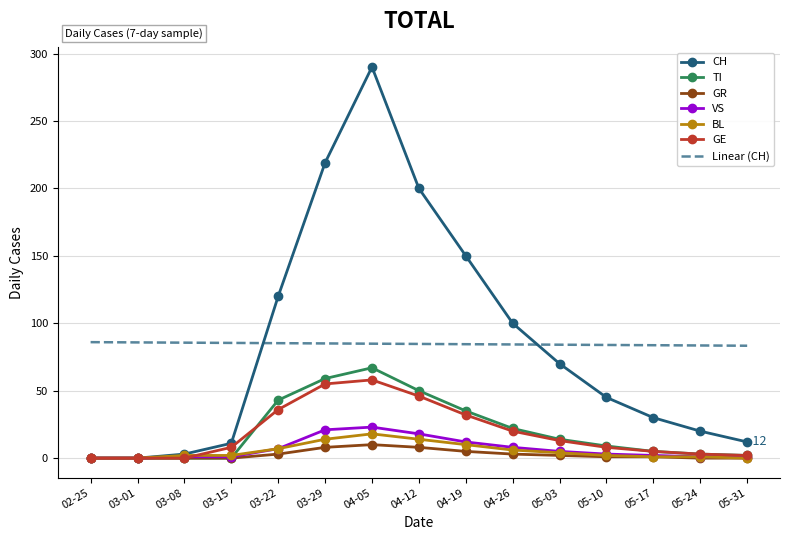

At which category is the sum across all series the highest?

04-05